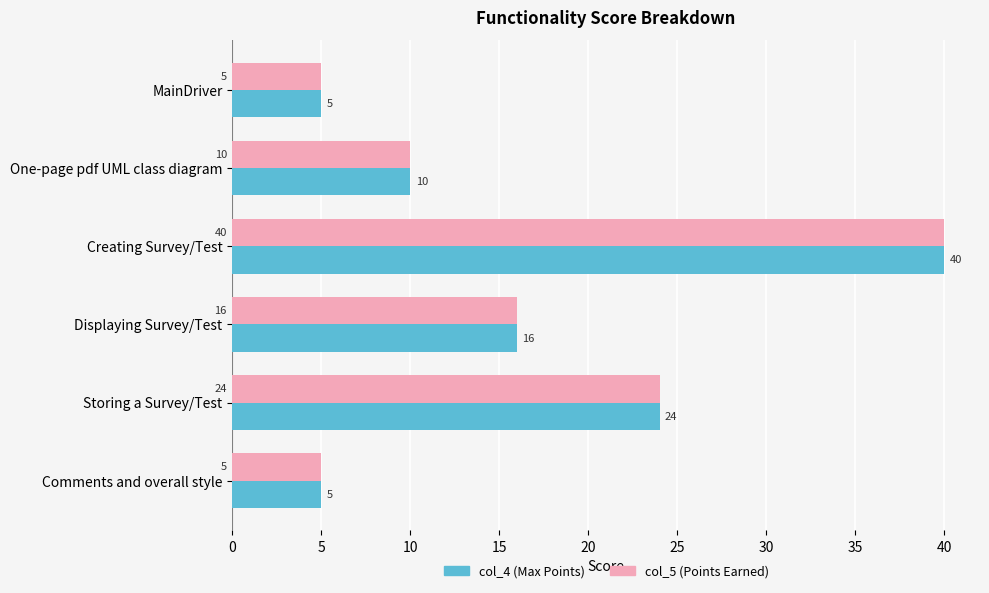

What is the total value across all series at Creating Survey/Test?

80